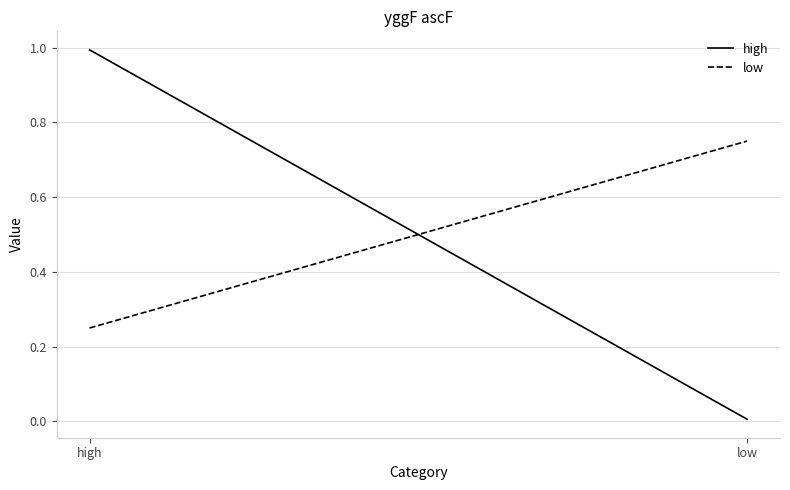

What is the label of the 1st point from the right?

low